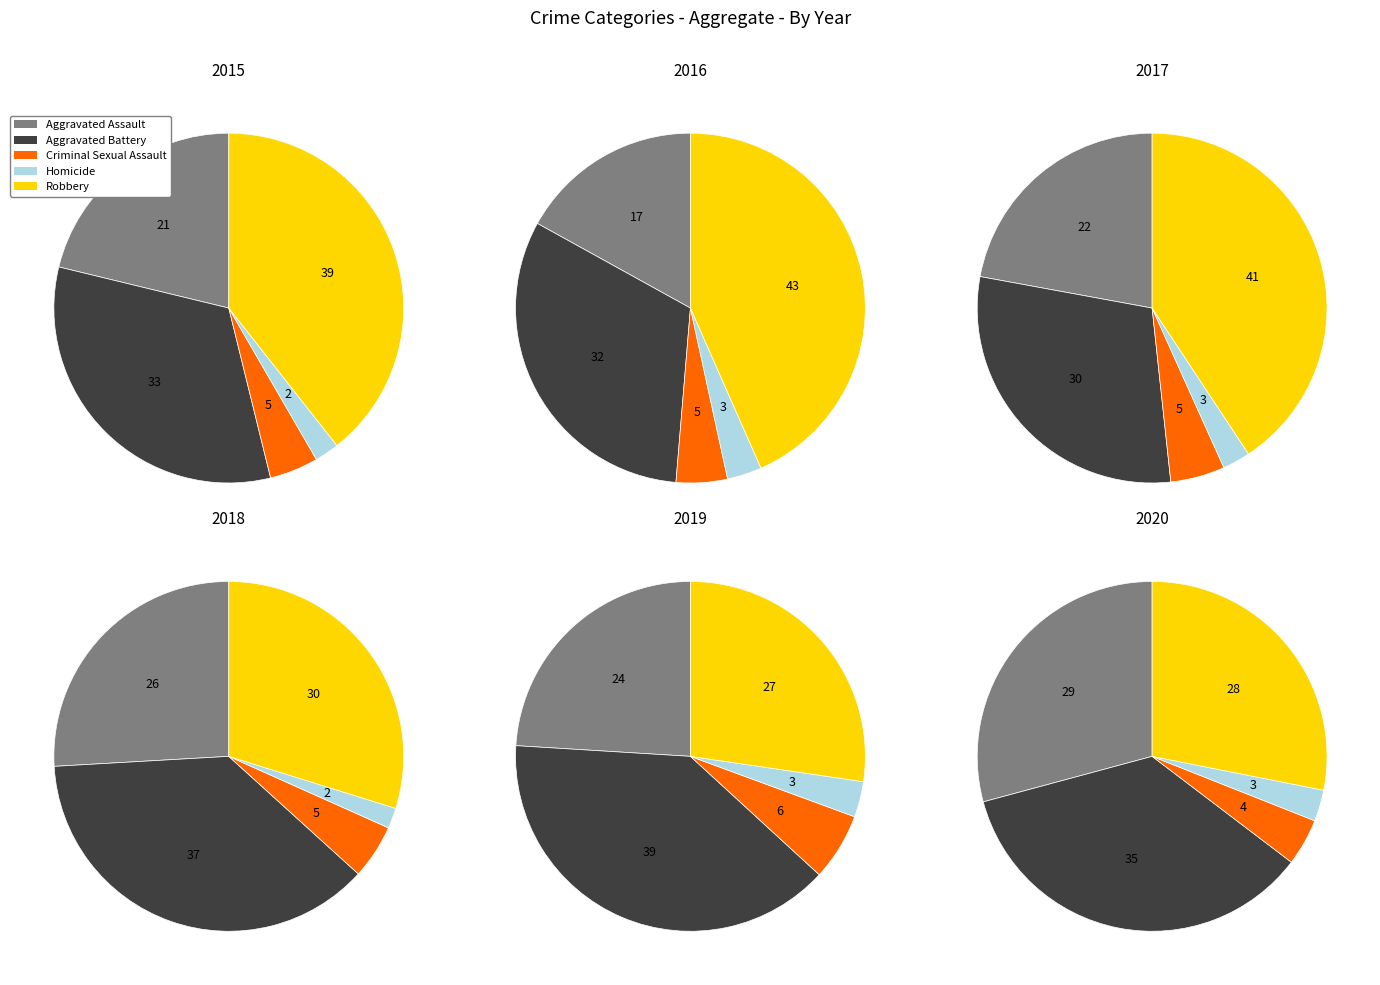

How many segments does this pie chart have?

5